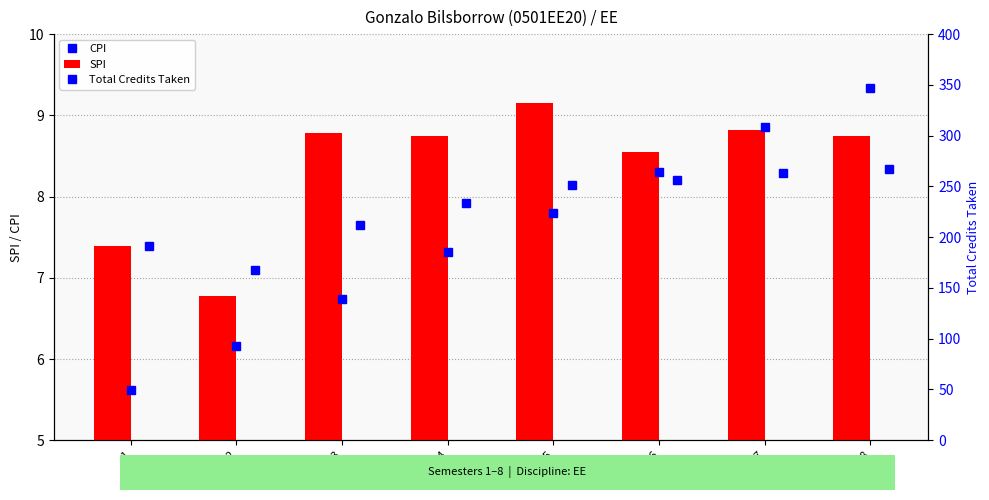

Where does the SPI series first go above 8?

3